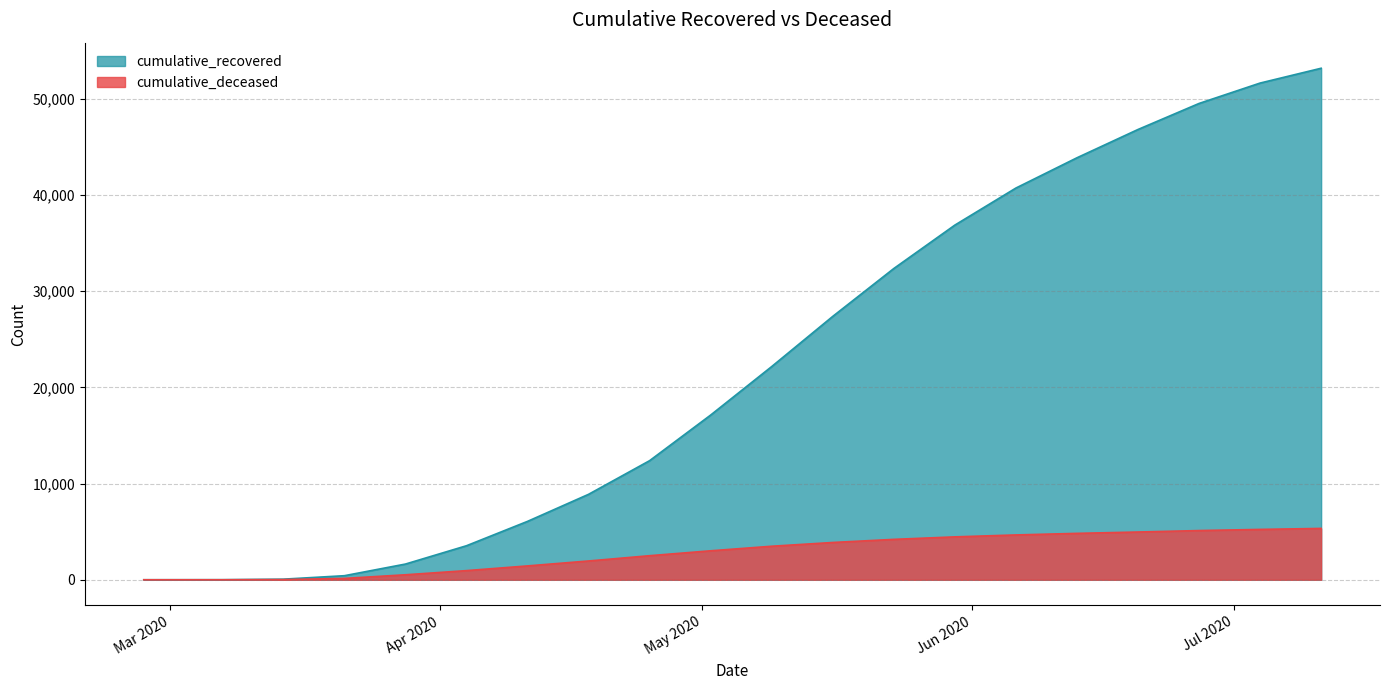

Reading left to right, extract all data points from this chart.

cumulative_recovered: 3	10	63	423	1633	3538	6072	8885	12384	17127	22170	27386	32362	36877	40729	43876	46818	49524	51645	53186
cumulative_deceased: 0	1	20	141	519	952	1441	1954	2503	3013	3487	3877	4201	4461	4661	4825	4965	5117	5236	5340